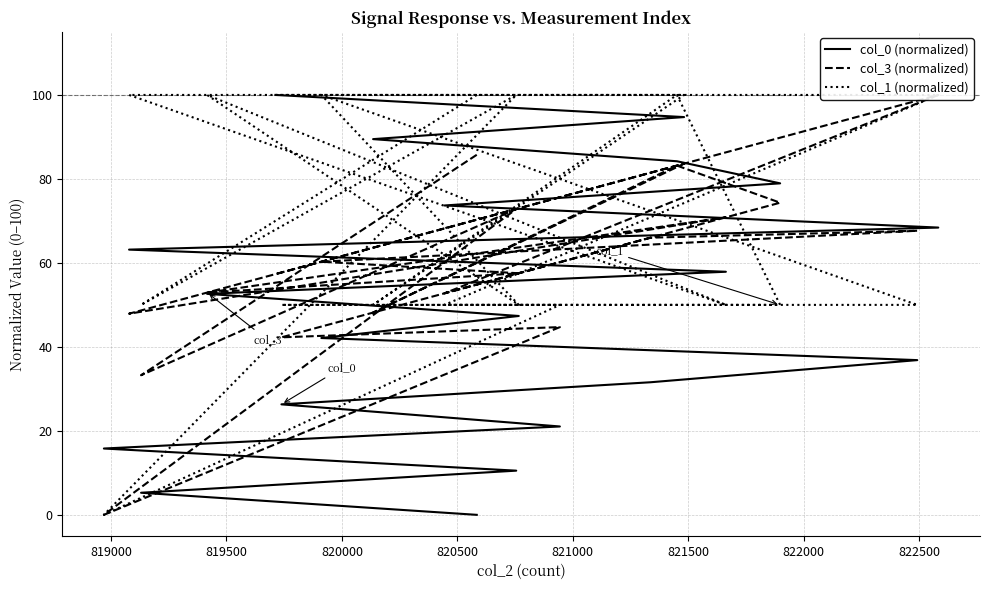

How many lines are shown in the chart?

3